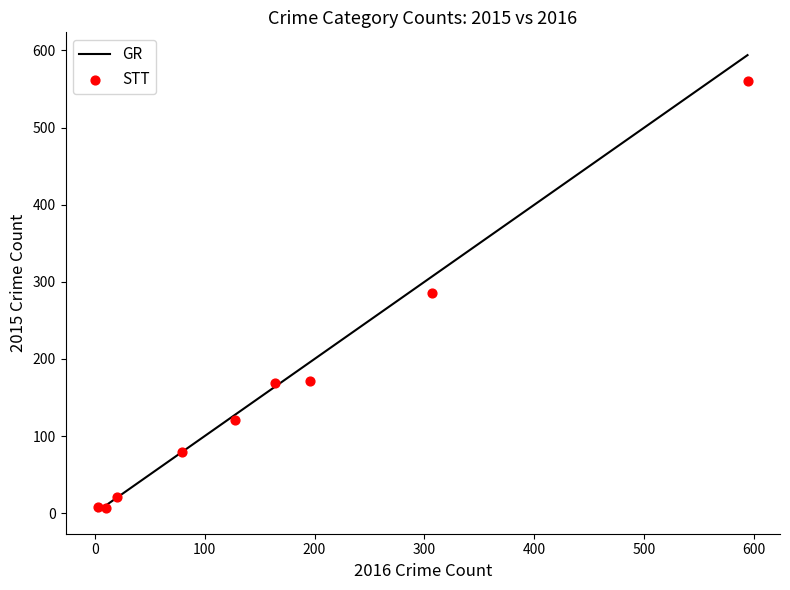

What is the average Y value?

158